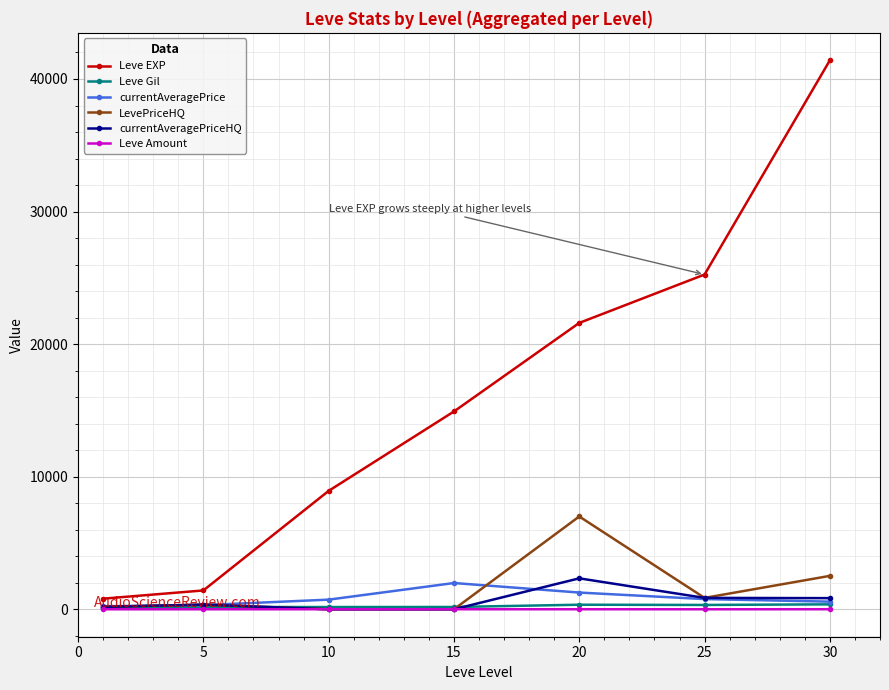

Which series has the widest spread of values?

Leve EXP